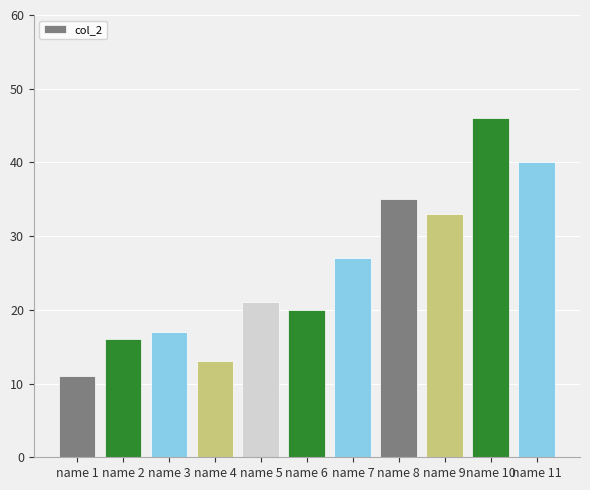

Rank the categories by value from lowest to highest.

name 1, name 4, name 2, name 3, name 6, name 5, name 7, name 9, name 8, name 11, name 10